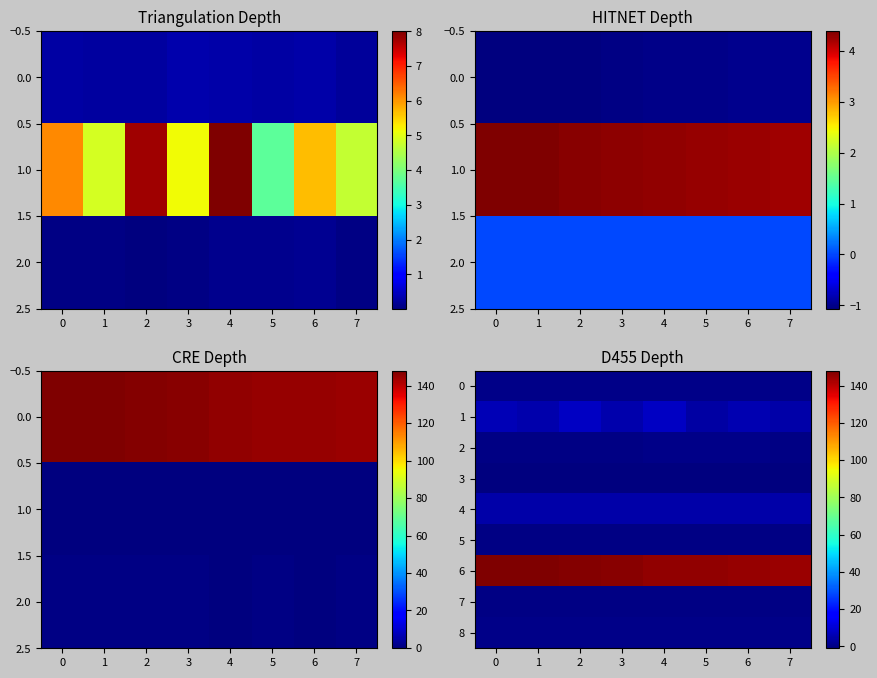

At which category is the sum across all series the highest?

2